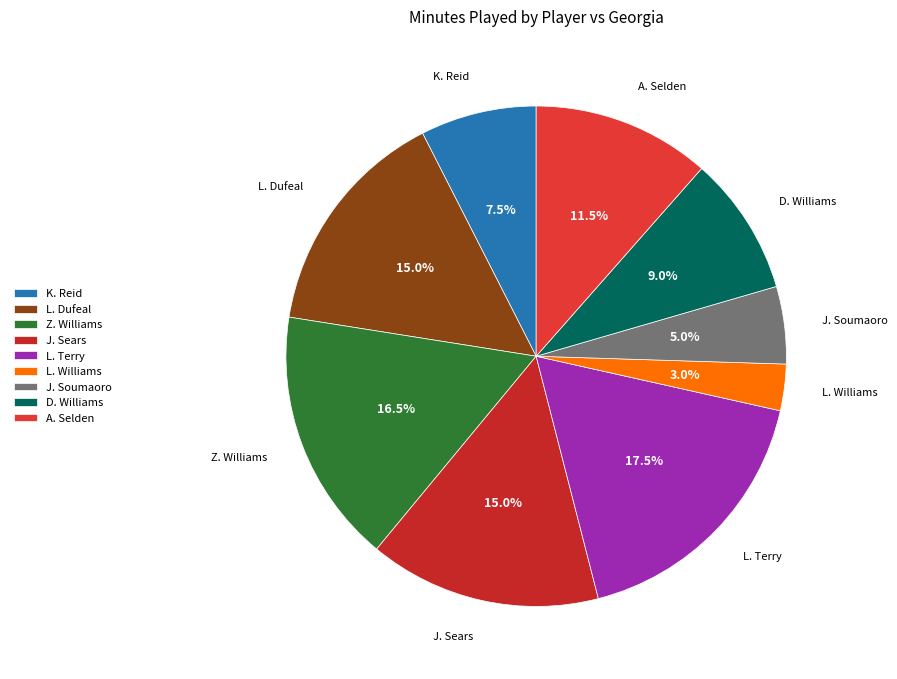

Which slice is the smallest?

L. Williams